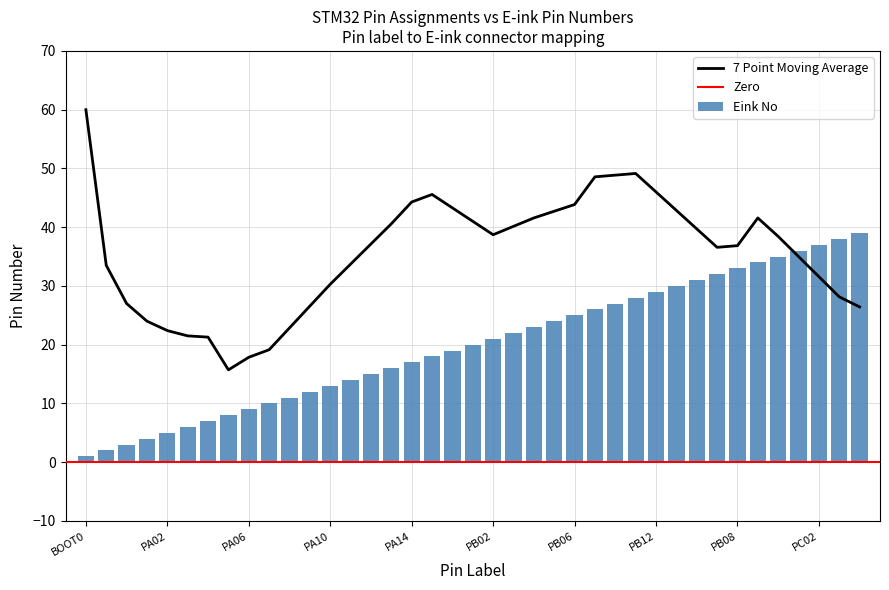

List the labels in order of value, smallest first.

BOOT0, NRST, PA00, PA01, PA02, PA03, PA04, PA05, PA06, PA07, PA08, PA09, PA10, PA11, PA12, PA13, PA14, PA15, PB00, PB01, PB02, PB03, PB04, PB05, PB06, PB07, PB10, PB11, PB12, PB13, PB14, PB15, PB08, PB09, PC00, PC01, PC02, PC03, PC04